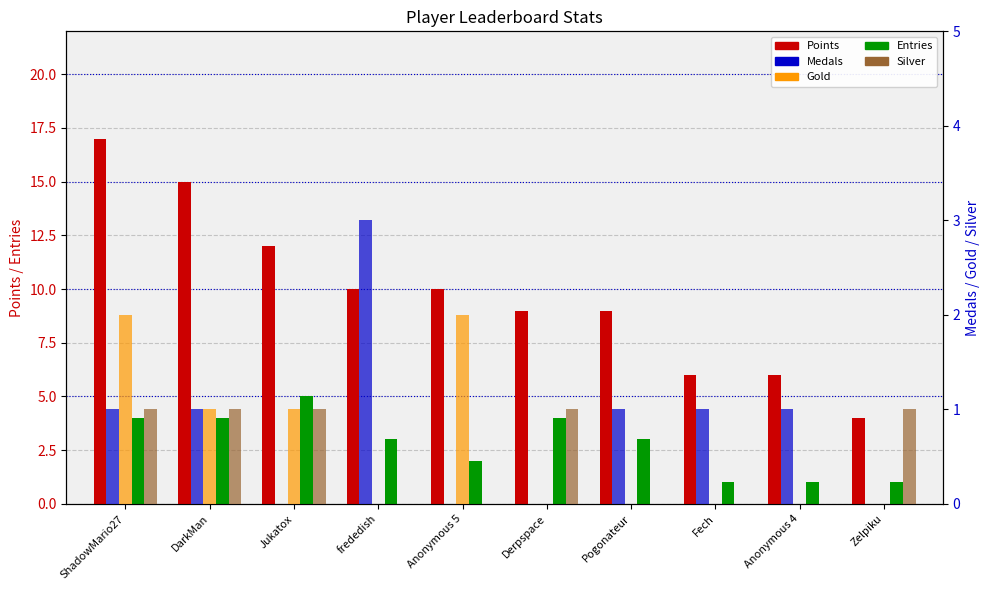

What are all the series names shown in the legend?

Points, Entries, Medals, Gold, Silver